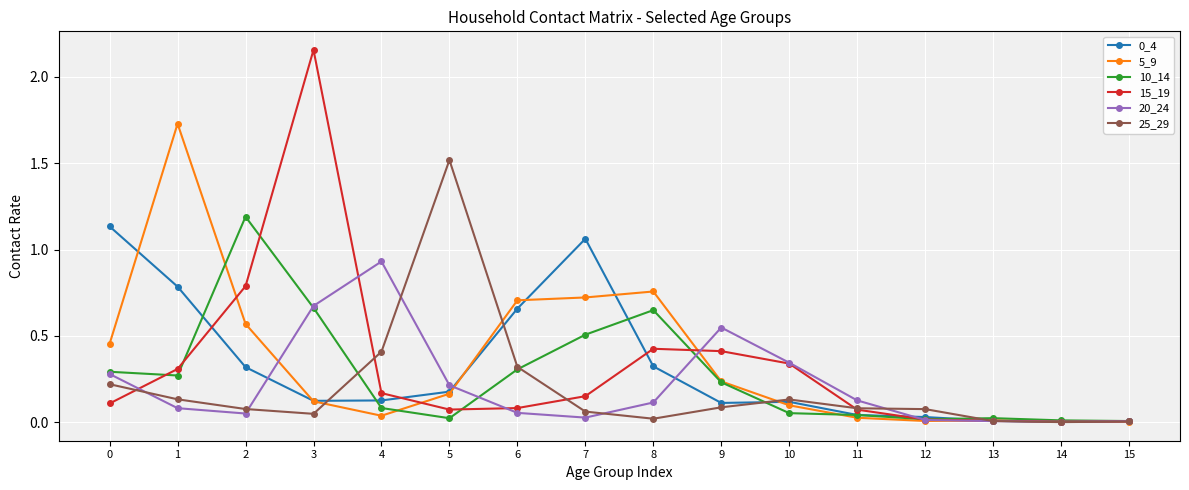

True or false: 20_24 and 15_19 intersect in this chart.

True